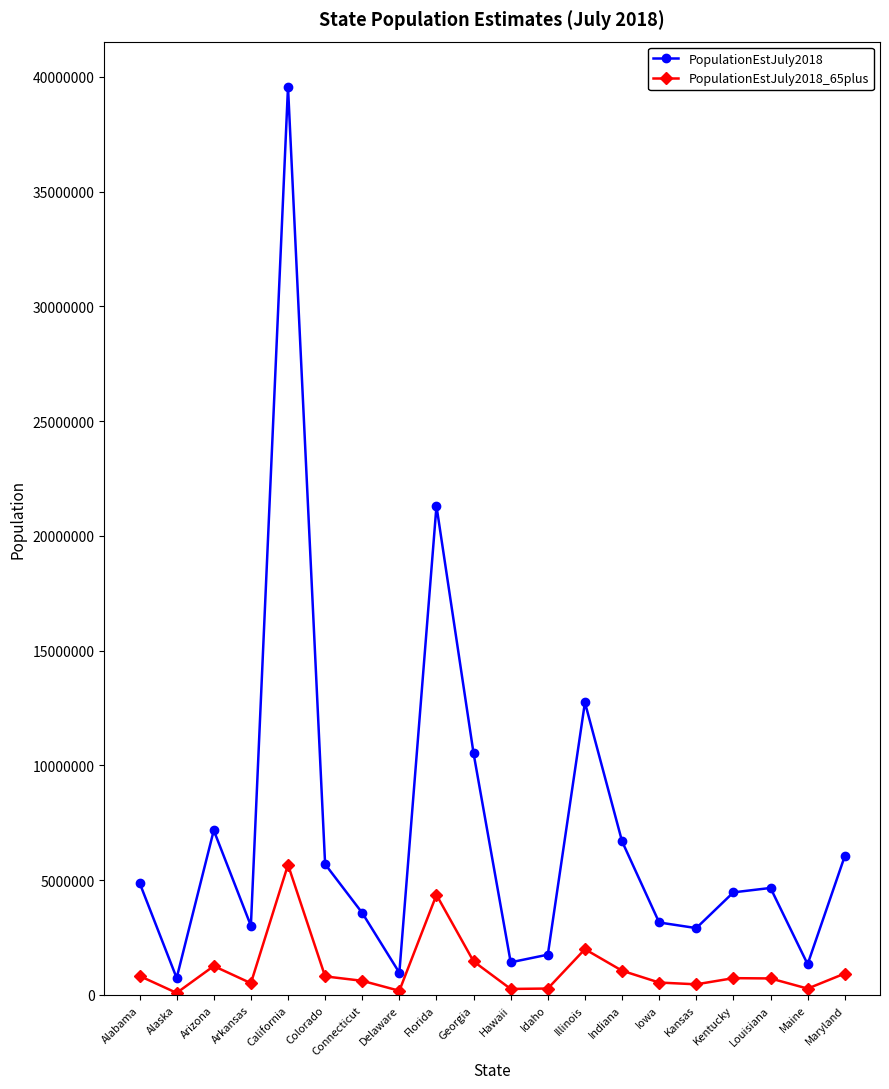

True or false: PopulationEstJuly2018_65plus has more than 2 points higher than both neighbors.

True